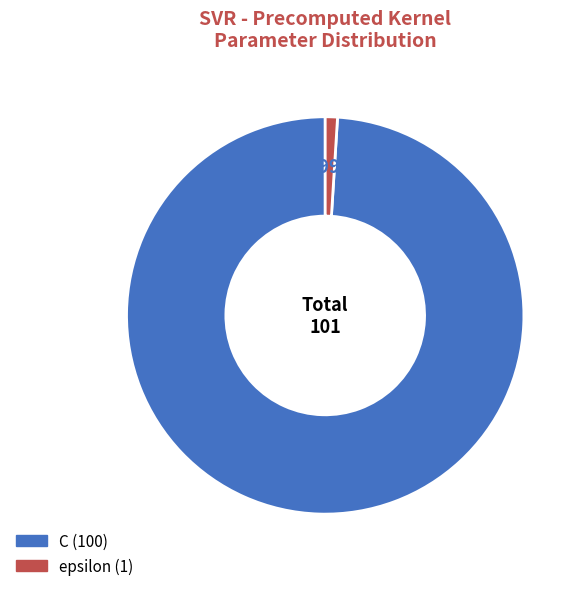

Rank the categories by value from lowest to highest.

epsilon, C